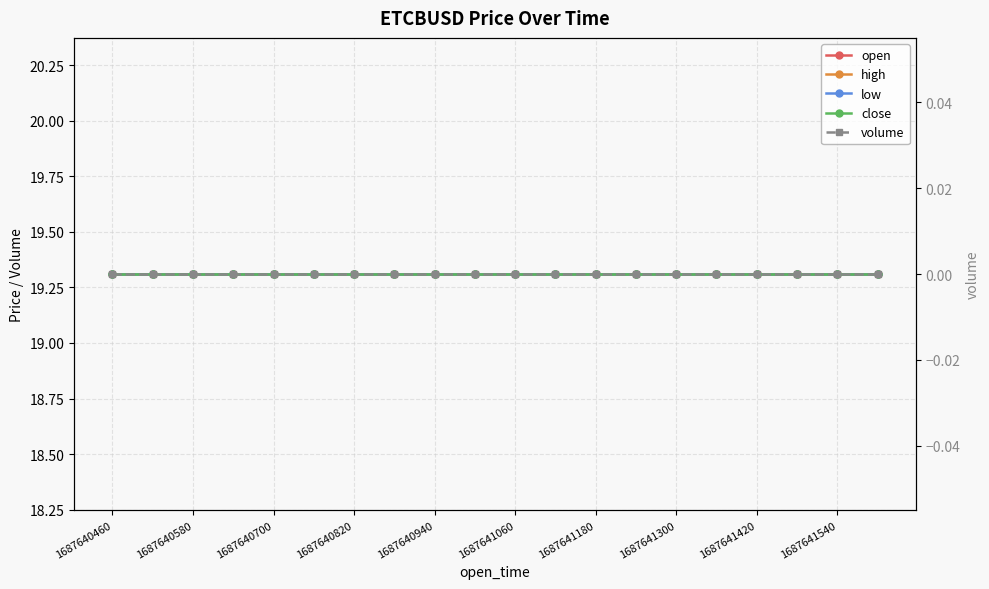

Count the number of categories in the chart.

20